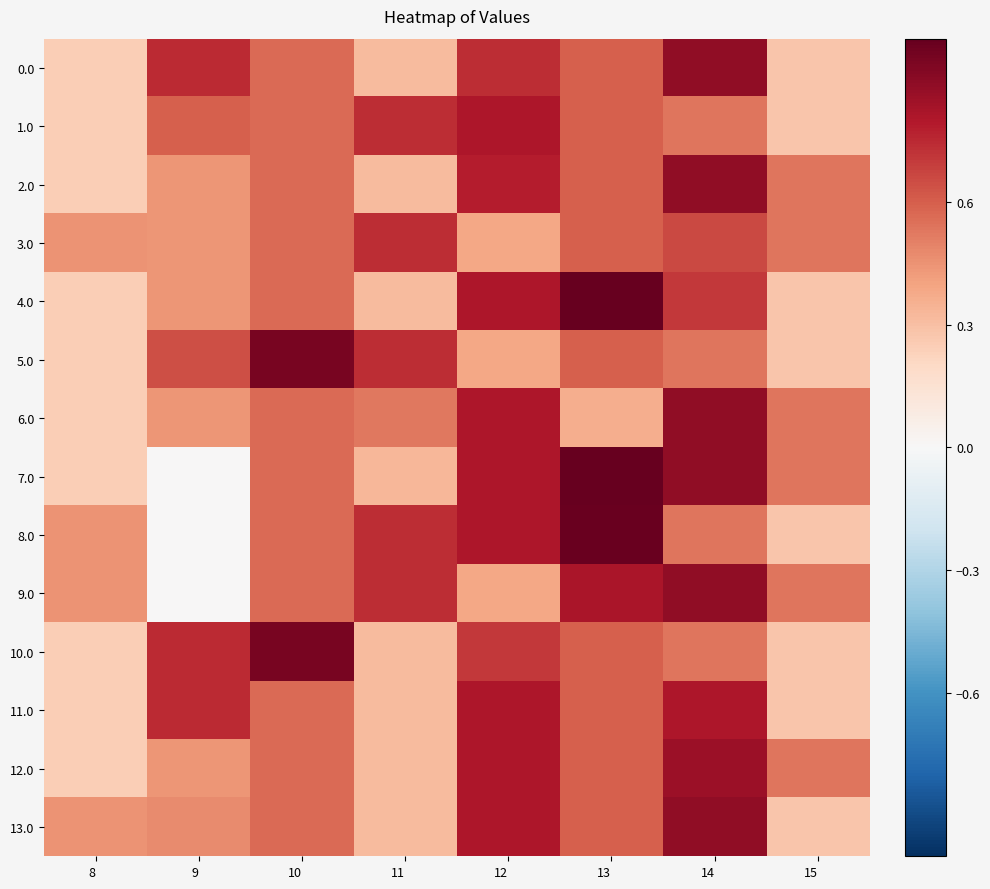

Reading left to right, list all the values displayed in this chart.

0.0: 8=0.2	9=0.7	10=0.6	11=0.3	12=0.7	13=0.6	14=0.9	15=0.3
1.0: 8=0.2	9=0.6	10=0.6	11=0.7	12=0.8	13=0.6	14=0.5	15=0.3
2.0: 8=0.2	9=0.4	10=0.6	11=0.3	12=0.8	13=0.6	14=0.9	15=0.5
3.0: 8=0.4	9=0.4	10=0.6	11=0.7	12=0.4	13=0.6	14=0.7	15=0.5
4.0: 8=0.2	9=0.4	10=0.6	11=0.3	12=0.8	13=1.0	14=0.7	15=0.3
5.0: 8=0.2	9=0.6	10=0.9	11=0.7	12=0.4	13=0.6	14=0.5	15=0.3
6.0: 8=0.2	9=0.4	10=0.6	11=0.5	12=0.8	13=0.4	14=0.9	15=0.5
7.0: 8=0.2	9=0.0	10=0.6	11=0.3	12=0.8	13=1.0	14=0.9	15=0.5
8.0: 8=0.4	9=0.0	10=0.6	11=0.7	12=0.8	13=1.0	14=0.5	15=0.3
9.0: 8=0.4	9=0.0	10=0.6	11=0.7	12=0.4	13=0.8	14=0.9	15=0.5
10.0: 8=0.2	9=0.7	10=0.9	11=0.3	12=0.7	13=0.6	14=0.5	15=0.3
11.0: 8=0.2	9=0.7	10=0.6	11=0.3	12=0.8	13=0.6	14=0.8	15=0.3
12.0: 8=0.2	9=0.4	10=0.6	11=0.3	12=0.8	13=0.6	14=0.9	15=0.5
13.0: 8=0.4	9=0.5	10=0.6	11=0.3	12=0.8	13=0.6	14=0.9	15=0.3